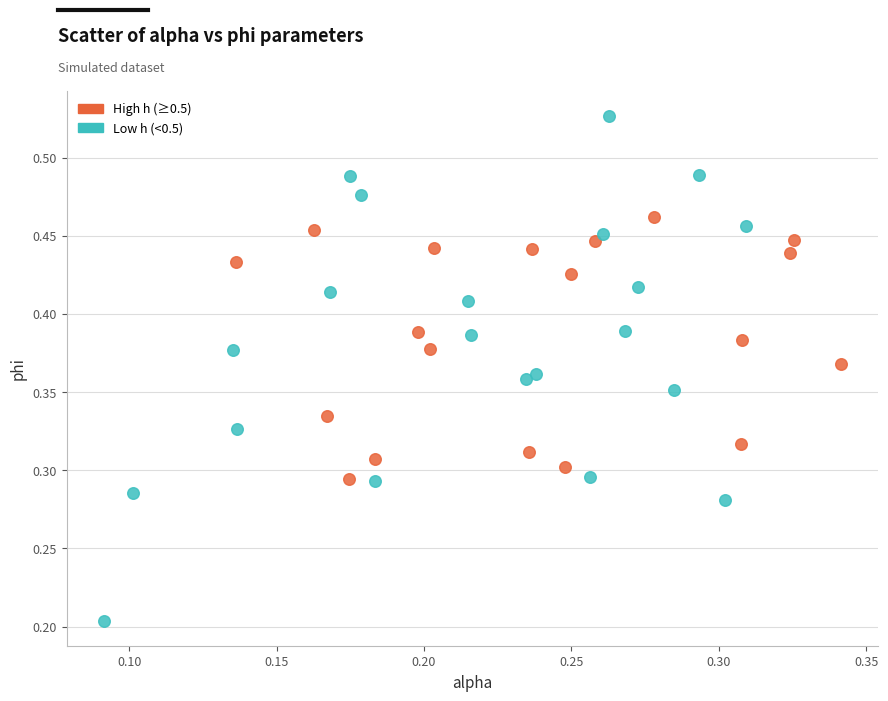

Which series reaches the minimum Y coordinate?

Low h (<0.5)